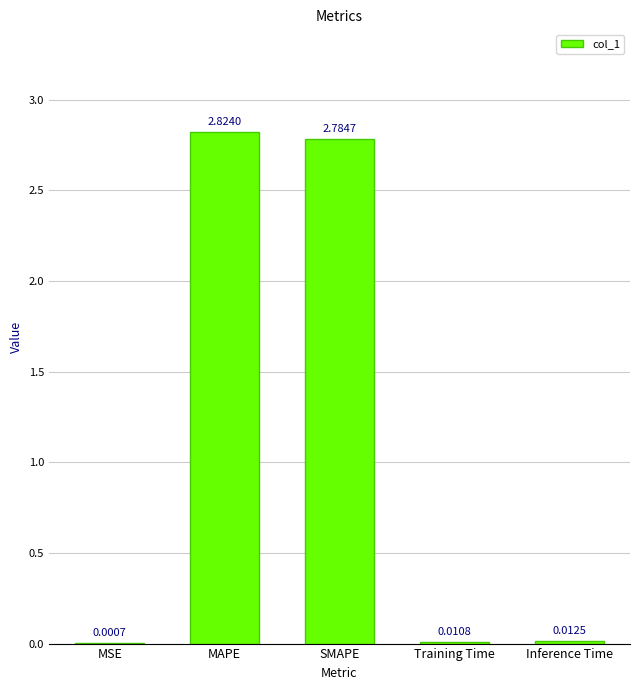

What is the sum of all values?

5.6